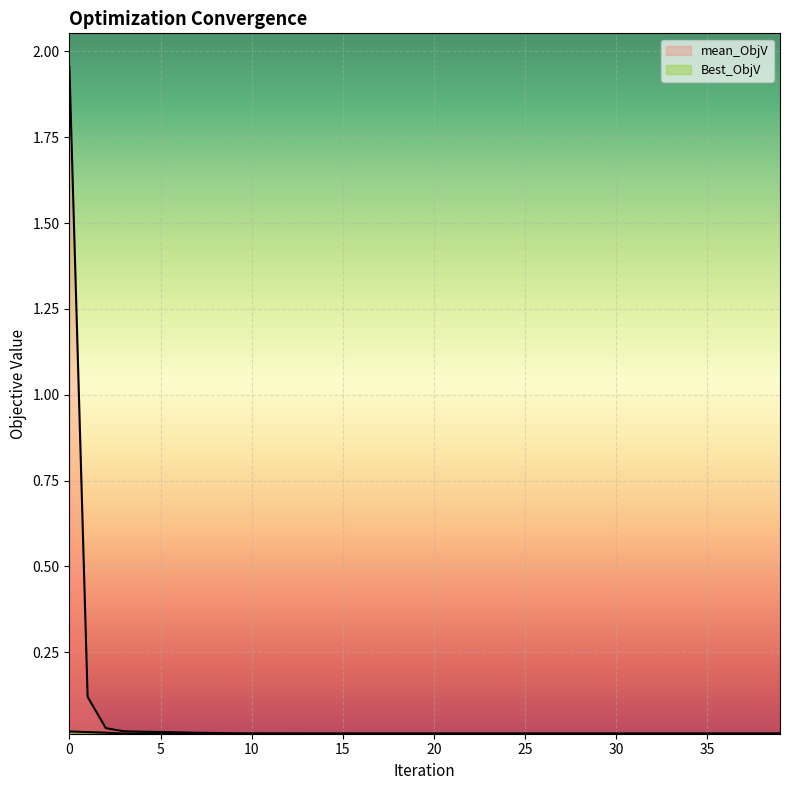

True or false: Best_ObjV and mean_ObjV intersect in this chart.

False